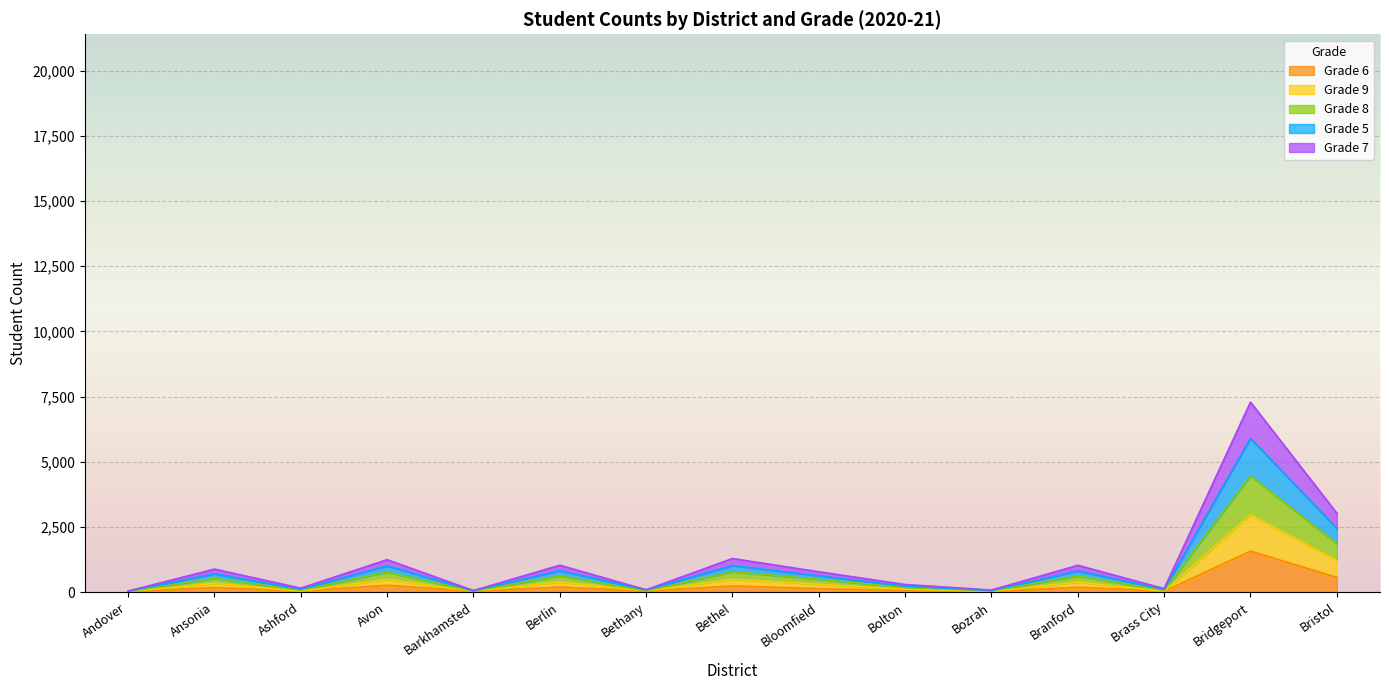

True or false: Grade 5 has more than 2 points higher than both neighbors.

True